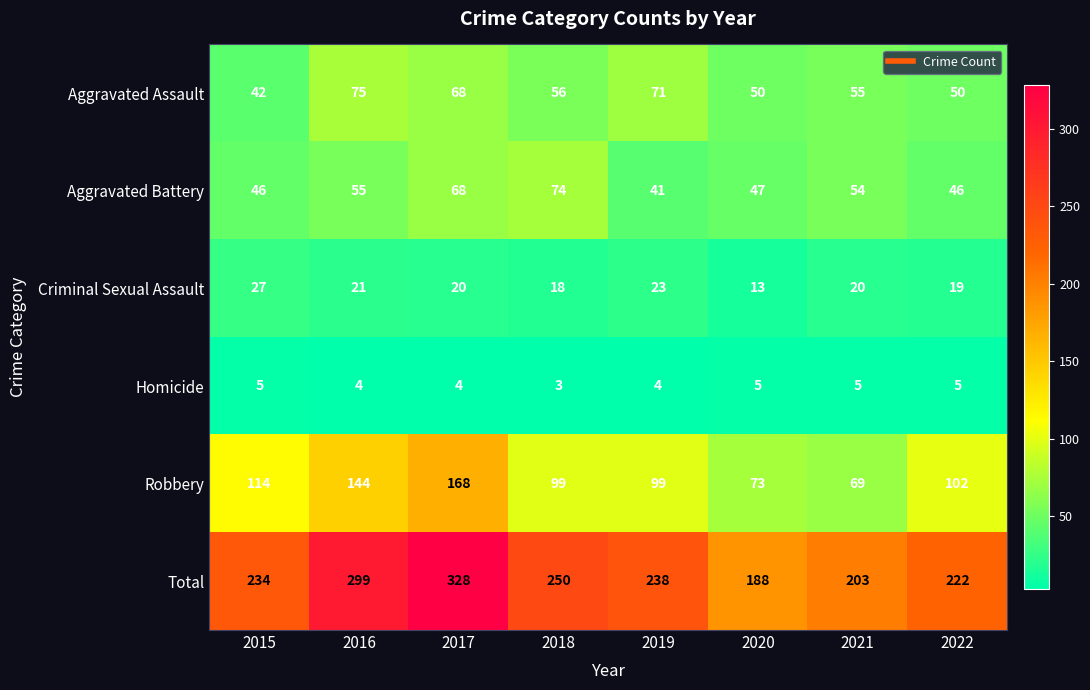

What is the smallest value displayed?

3